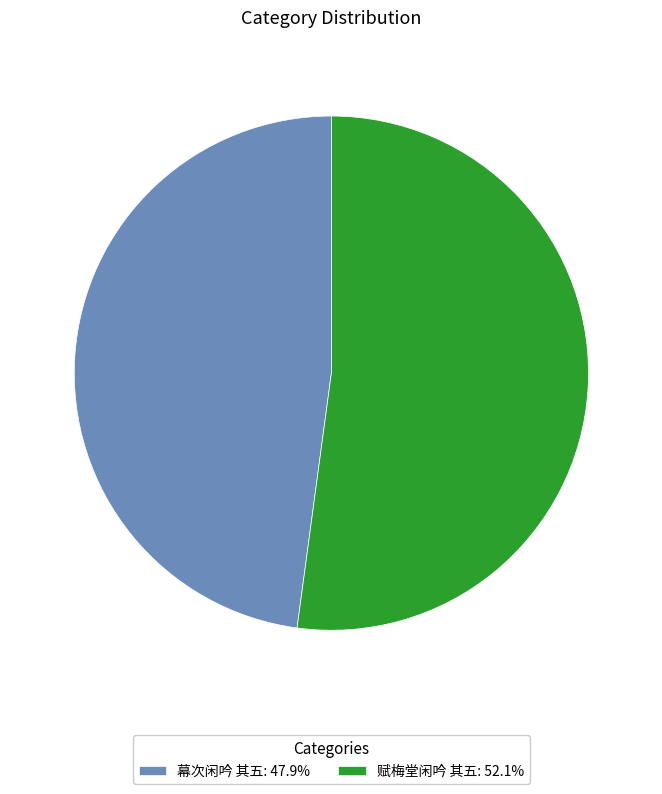

Combined, do 赋梅堂闲吟 其五: 52.1% and 幕次闲吟 其五: 47.9% account for over 50%?

Yes